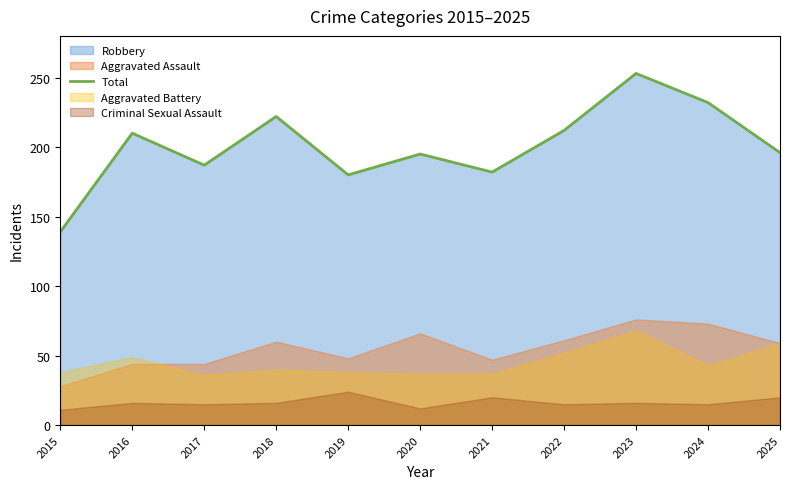

Where is the data nearest to the value 196?

2025